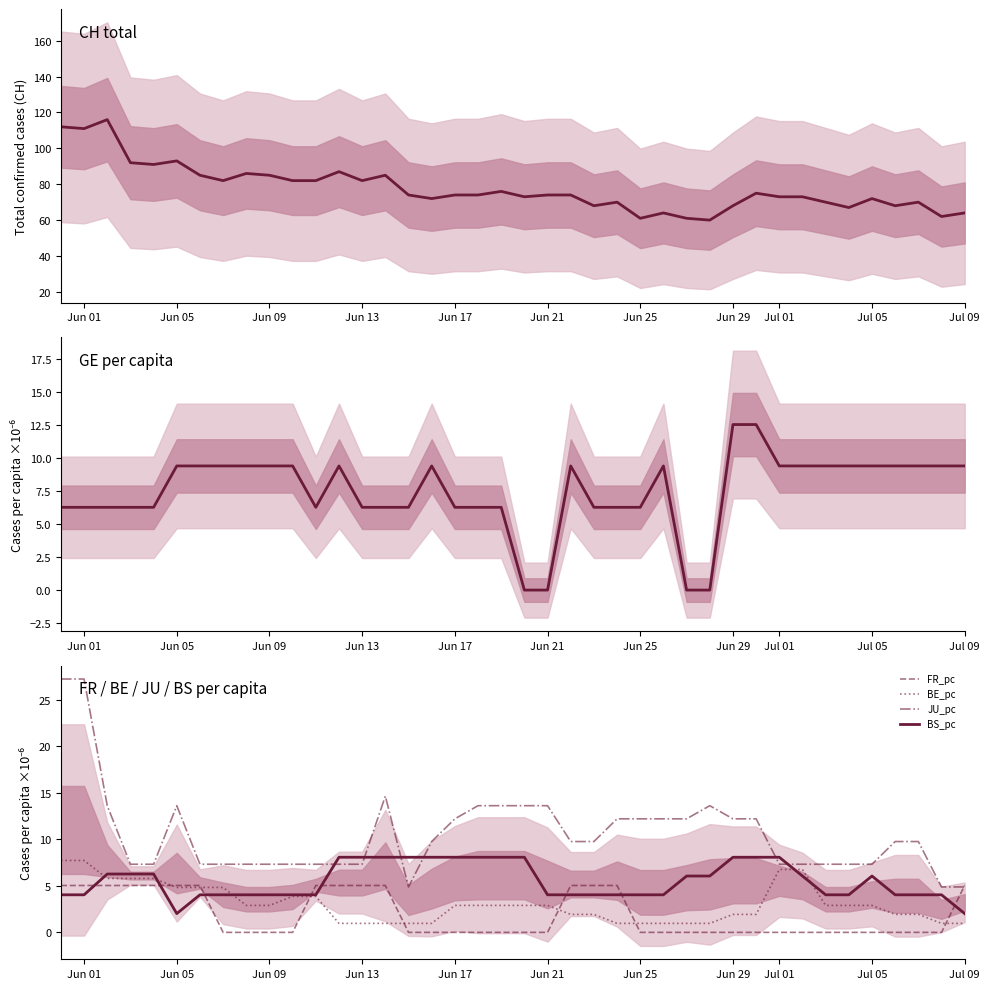

At how many categories does at least one series exceed 51?

40